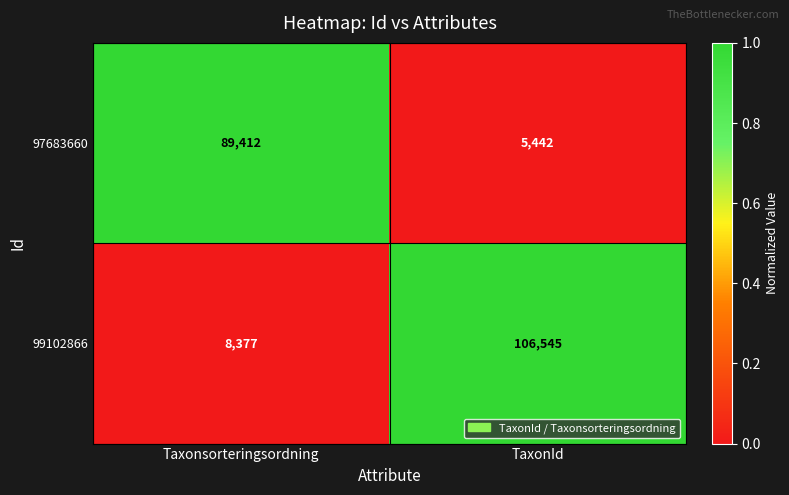

Which series has the widest spread of values?

99102866